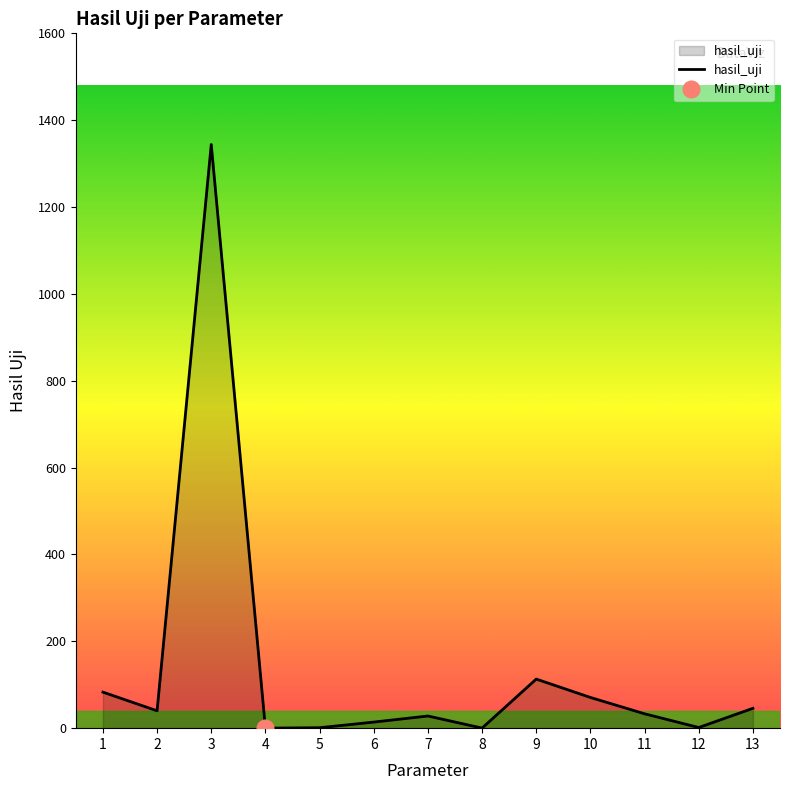

How many lines are shown in the chart?

1